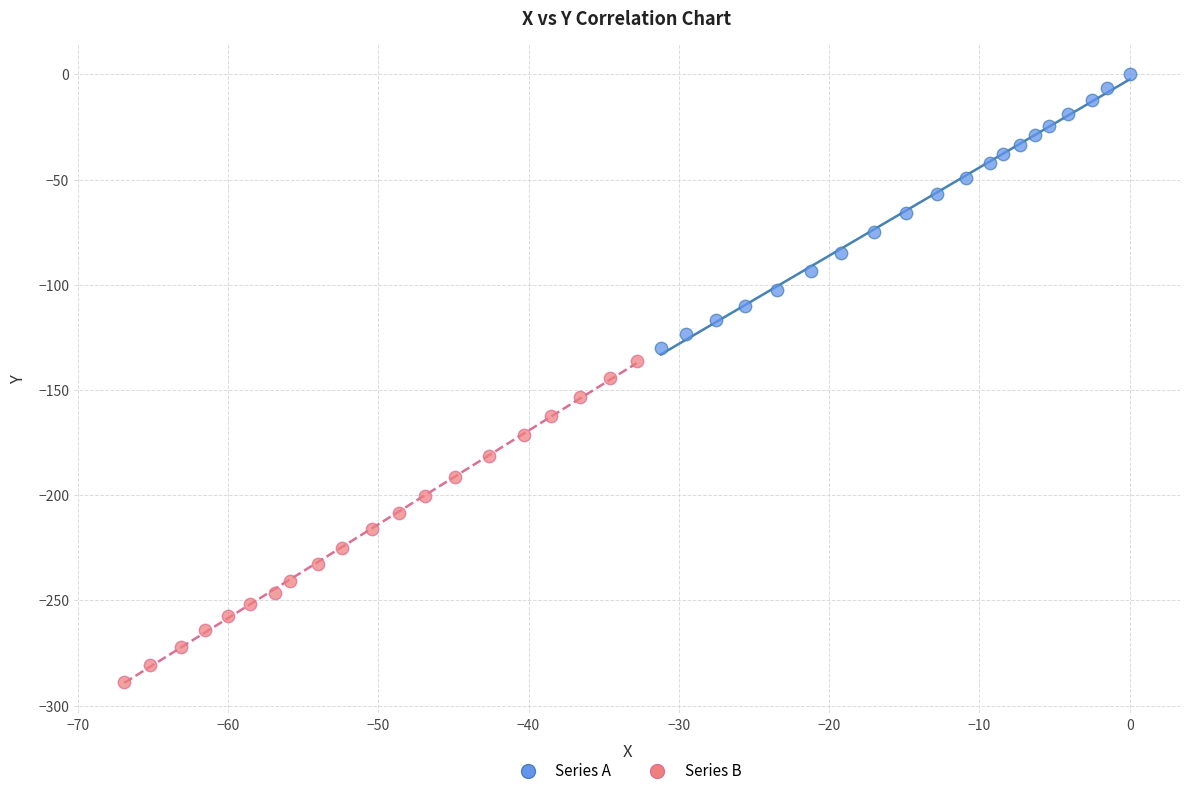

Which series has the widest spread of Y values?

Series B